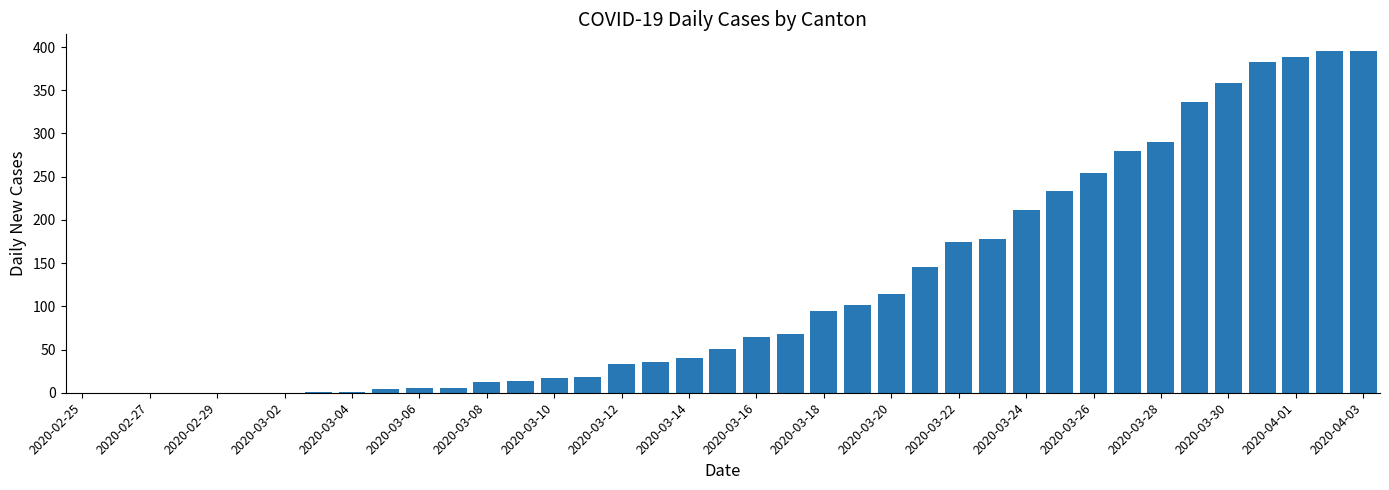

How many data points does each series have?

39